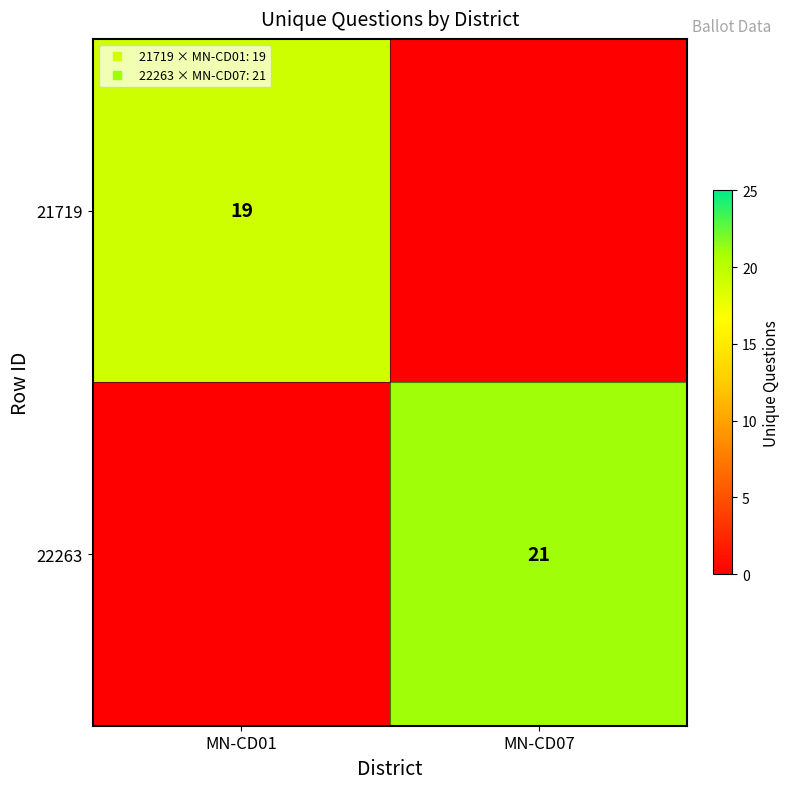

True or false: 21719 has a value of 0 at MN-CD07.

True